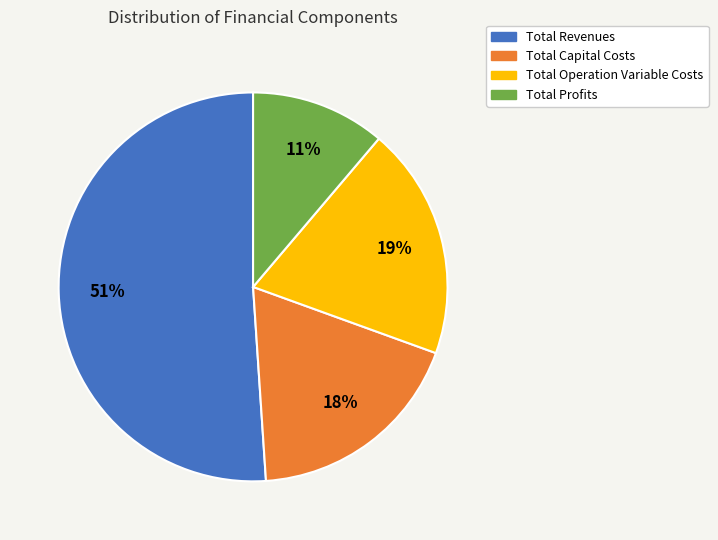

Is it true that Total Operation Variable Costs is 19% of the pie?

True